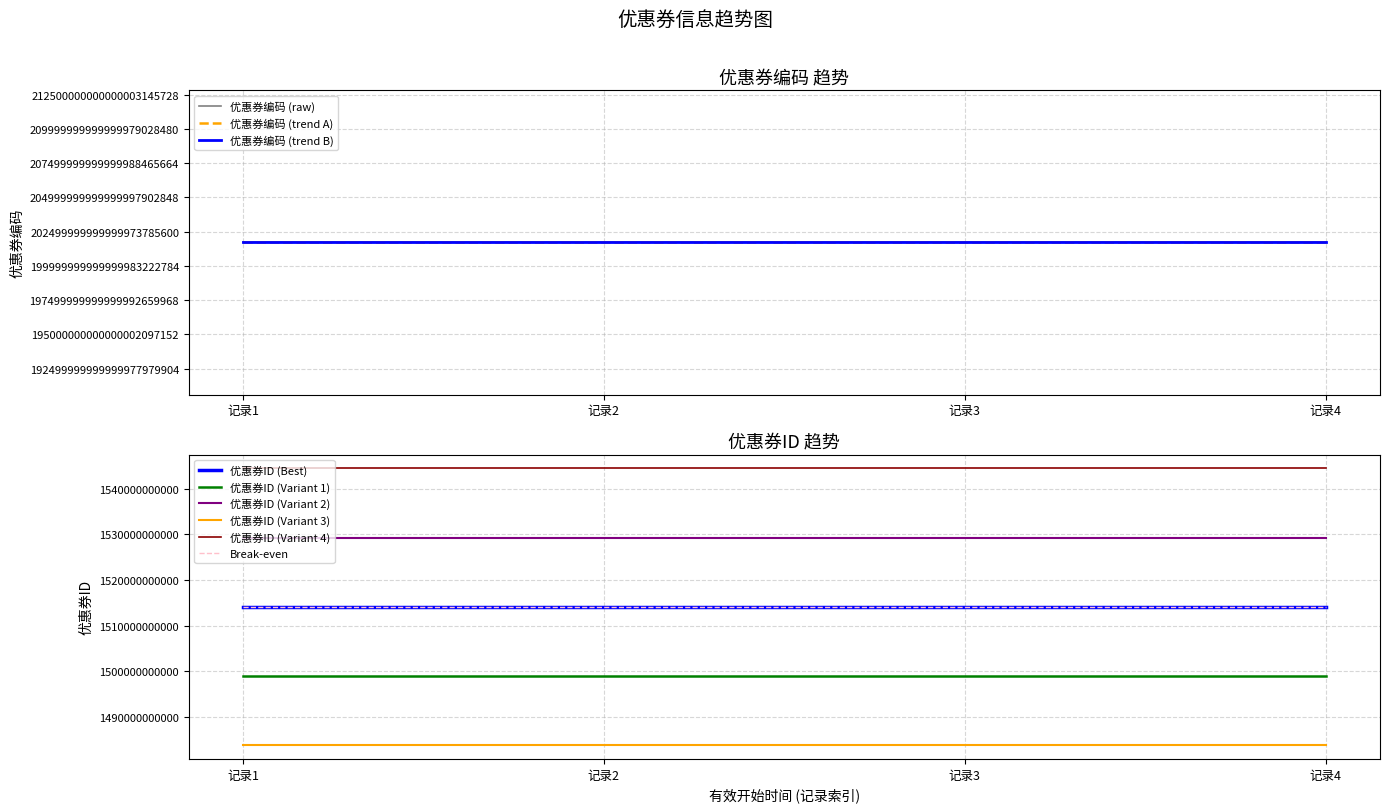

What is the approximate value of 优惠券ID at 2017-12-04 00:00:00?

1514115116290